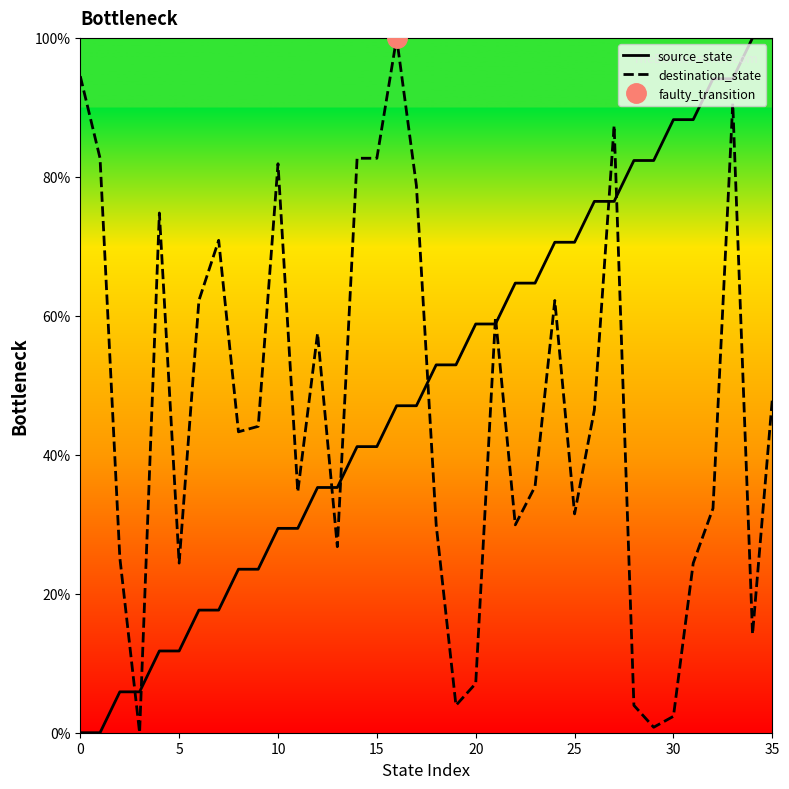

What is the maximum value for destination_state?

100.0